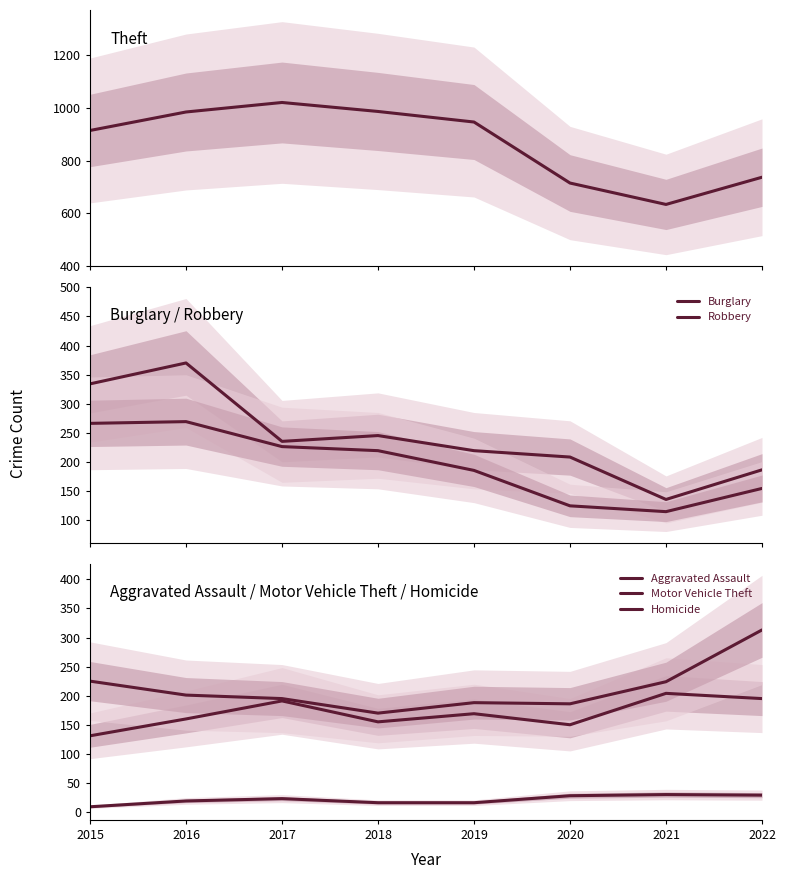

What is the difference between the highest and lowest values at 2022?

708